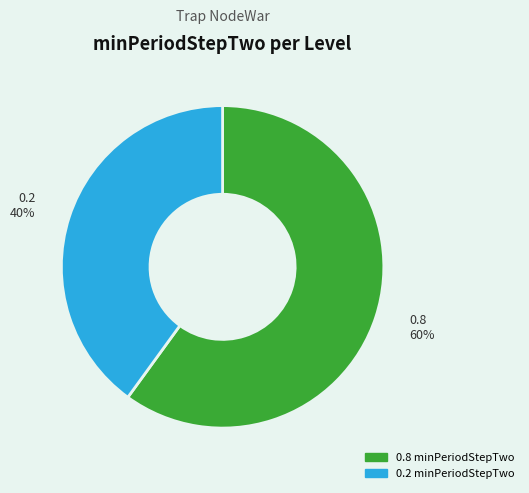

Is there a majority slice in this chart?

Yes